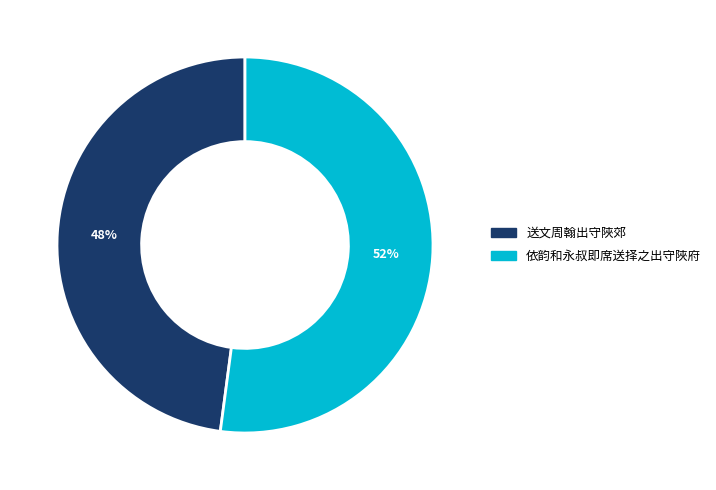

What percentage is the 依韵和永叔即席送择之出守陜府 slice, to the nearest percent?

52%